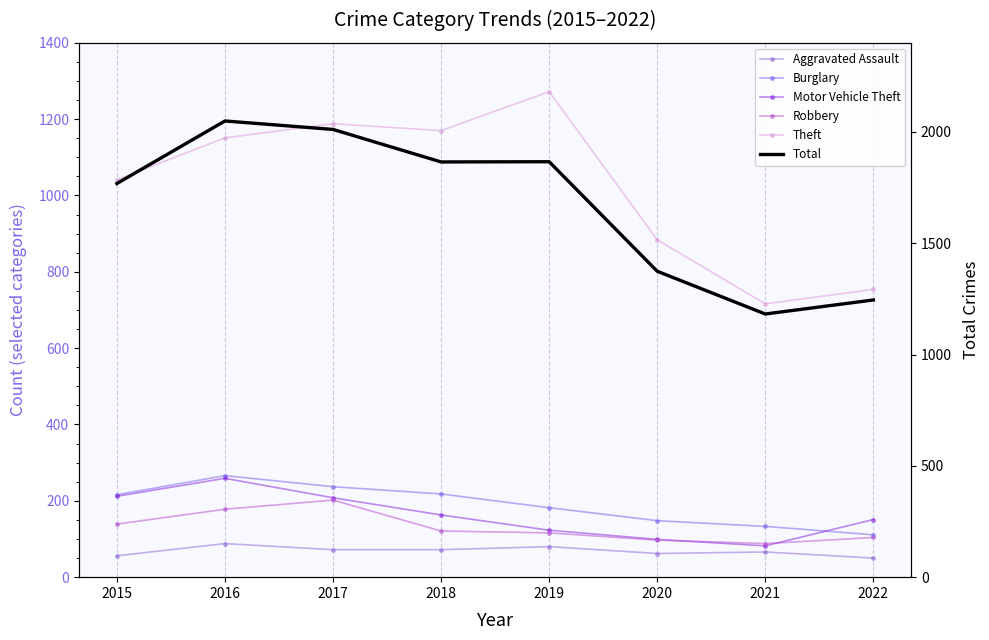

What is the minimum value for Robbery?

88